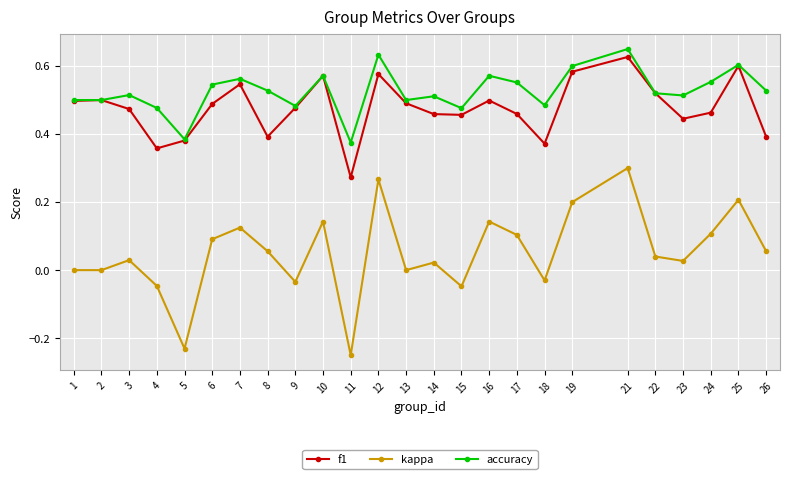

Which category has the lowest value in the f1 series?

11